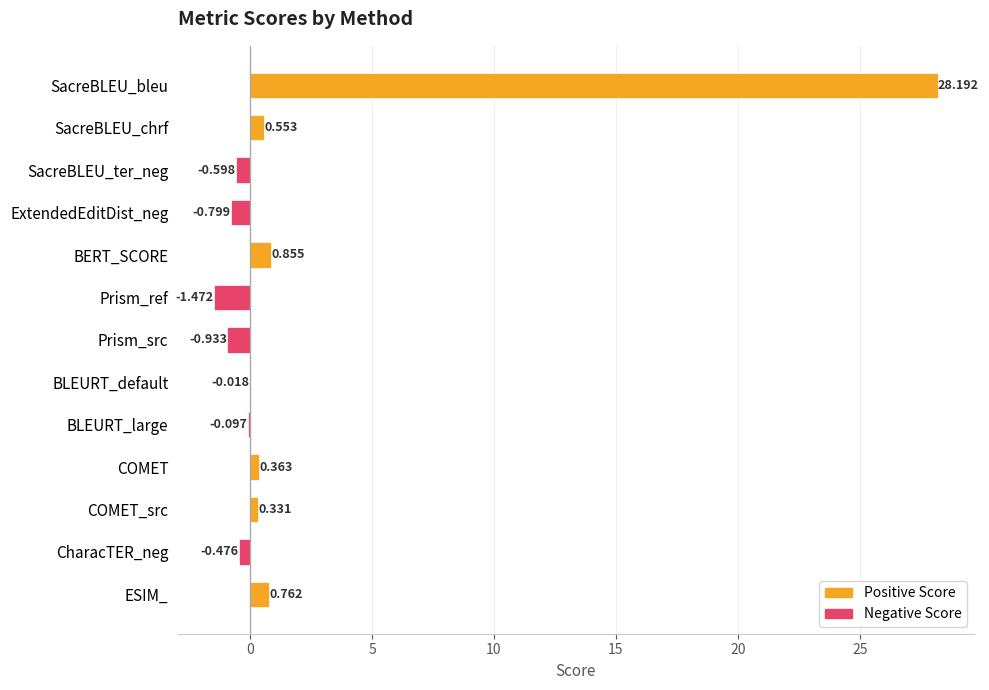

Between SacreBLEU_ter_neg and BERT_SCORE, which is larger?

BERT_SCORE